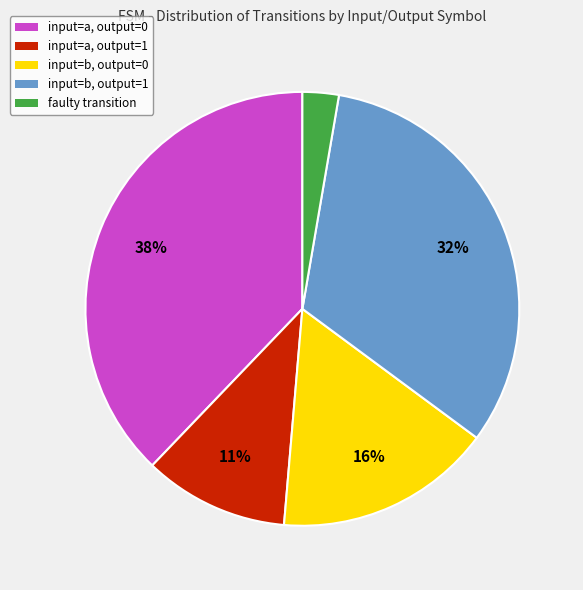

Does any single category account for the majority?

No